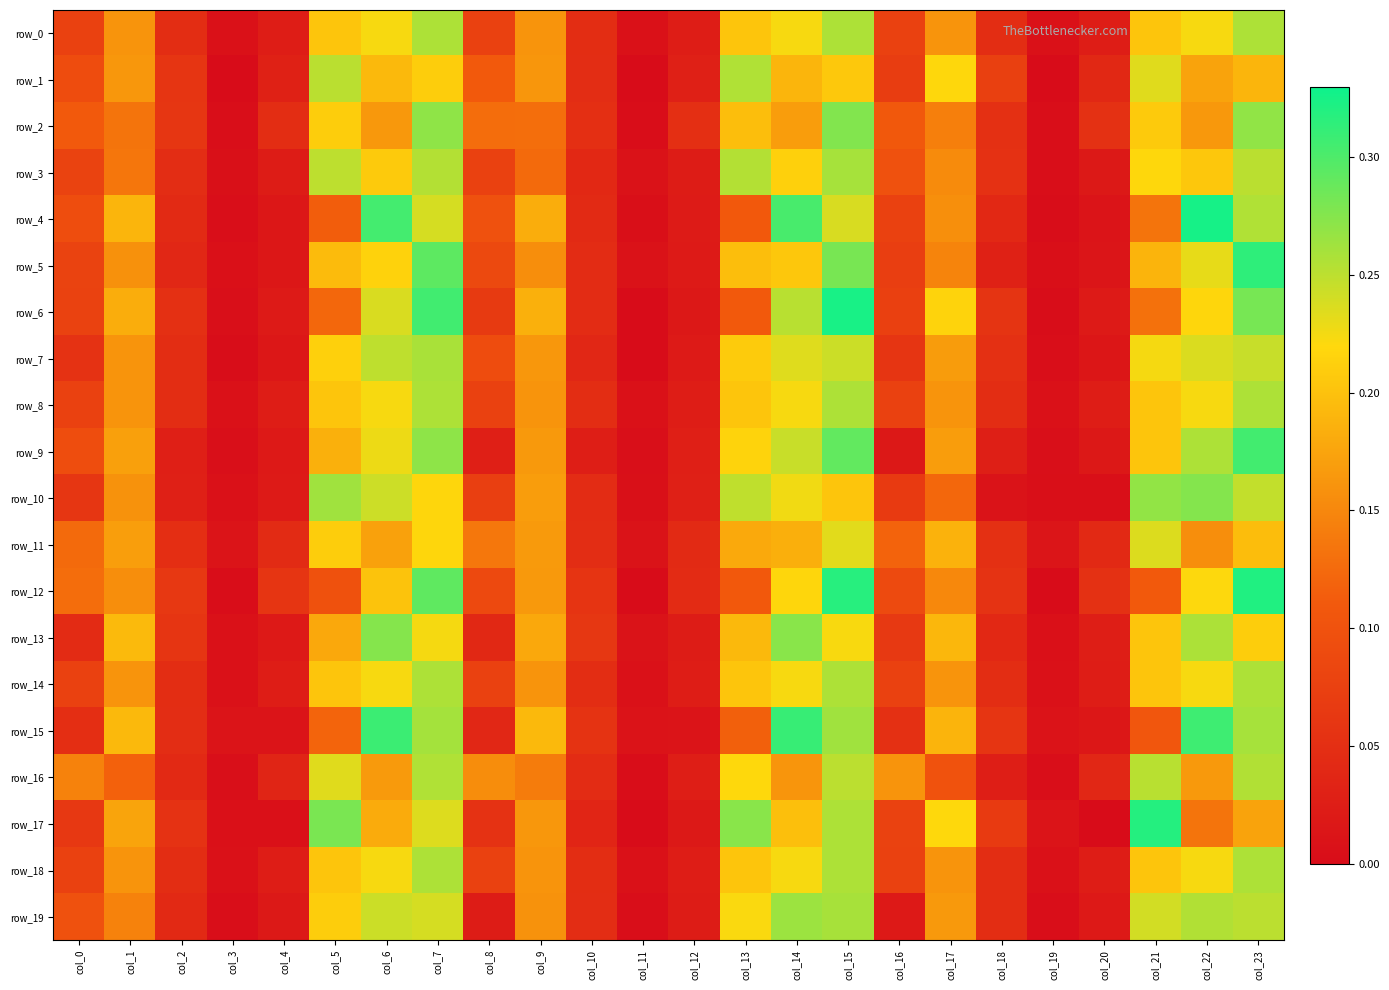

List the labels in order of row_16 value, largest first.

col_7, col_23, col_21, col_15, col_5, col_13, col_6, col_22, col_14, col_16, col_8, col_0, col_9, col_1, col_17, col_10, col_2, col_20, col_4, col_12, col_18, col_3, col_19, col_11